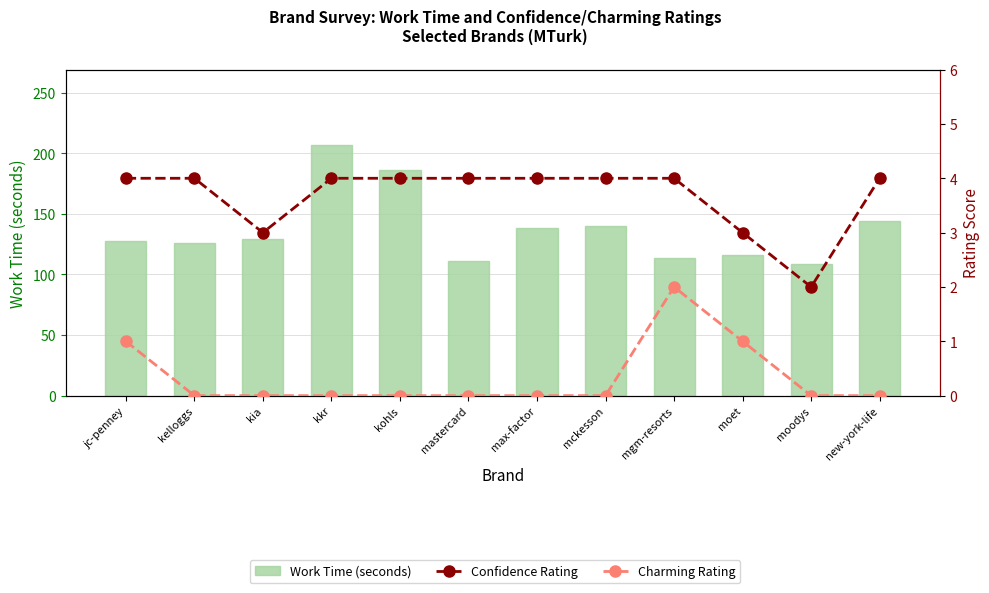

Which series has the widest spread of values?

Work Time (seconds)